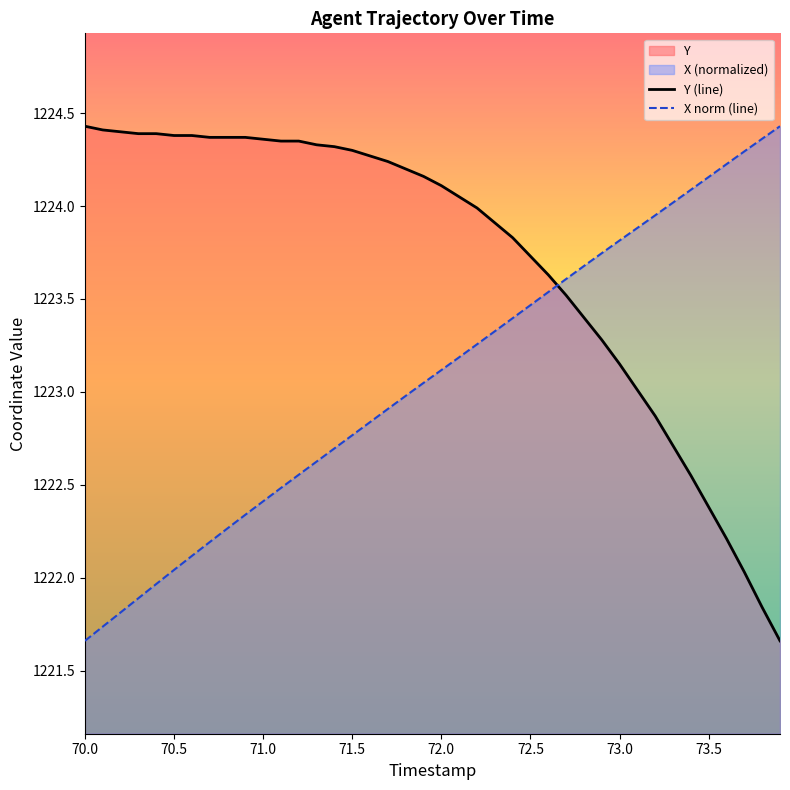

List the series in order of their overall mean, lowest first.

X norm (line), Y (line)